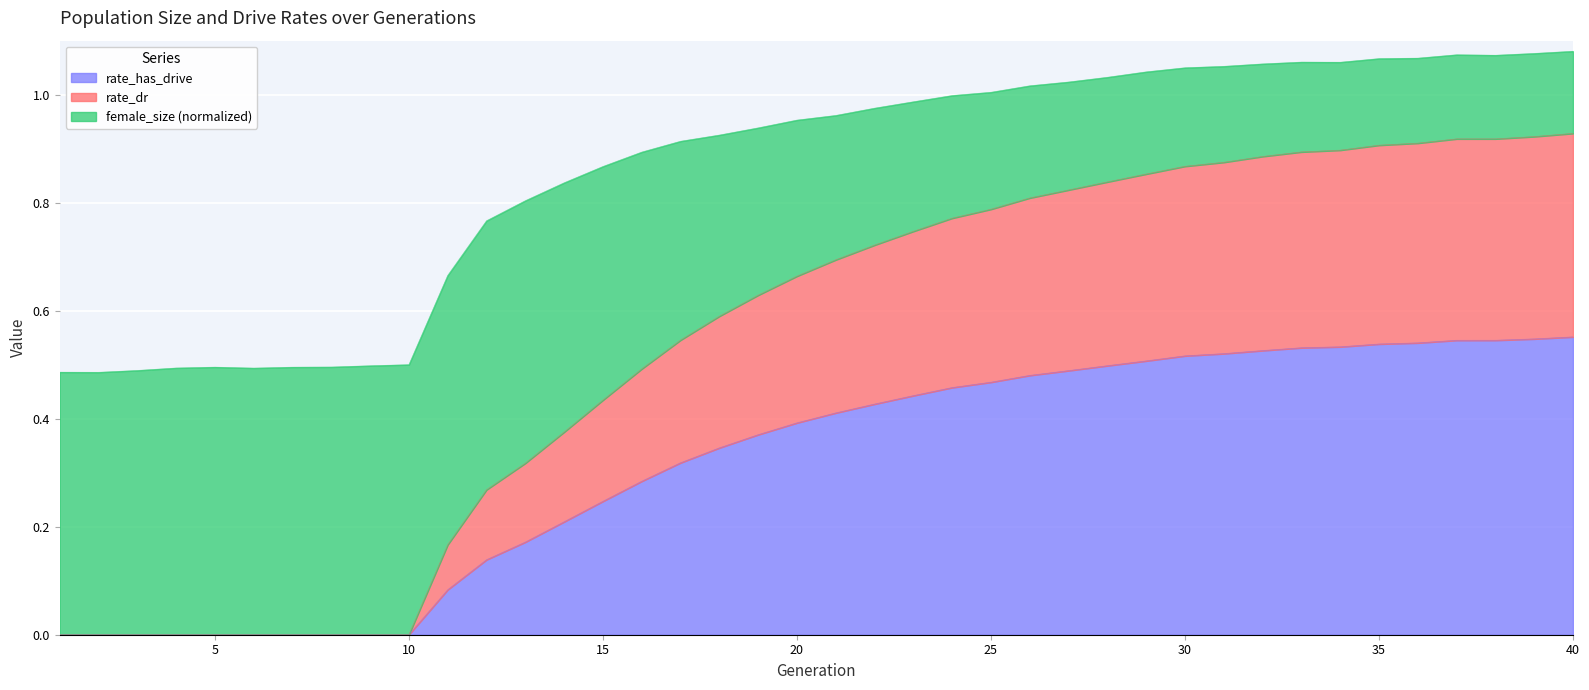

What are all the series names shown in the legend?

rate_has_drive, rate_dr, female_size (normalized)